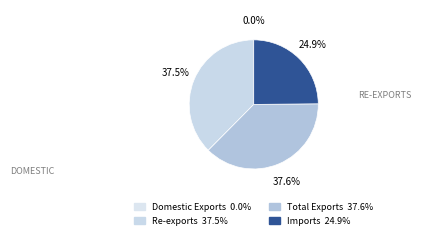

To the nearest percent, what is the difference between the largest and smallest slice percentages?

38%